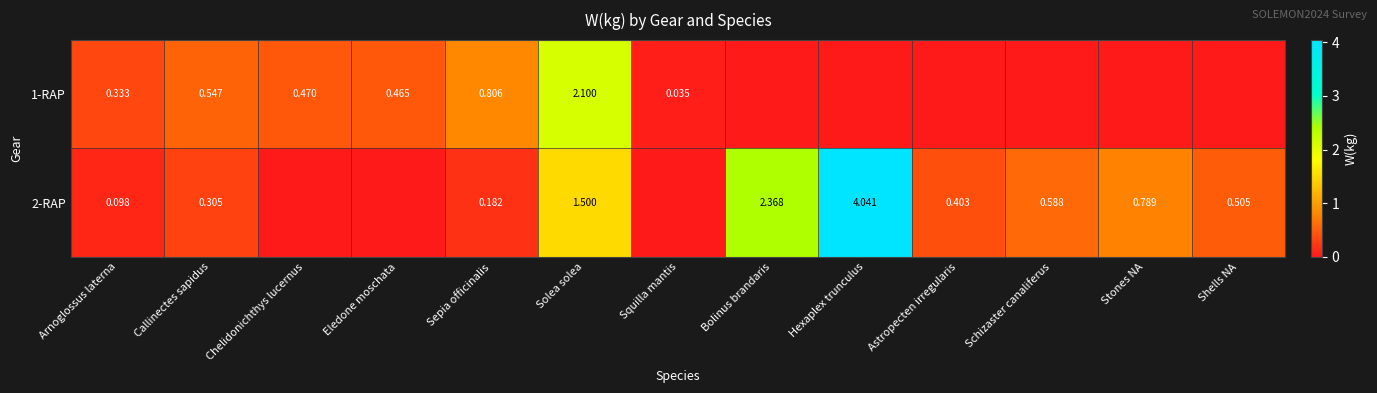

Is the value of 1-RAP at Squilla mantis greater than the value of 2-RAP at Callinectes sapidus?

No